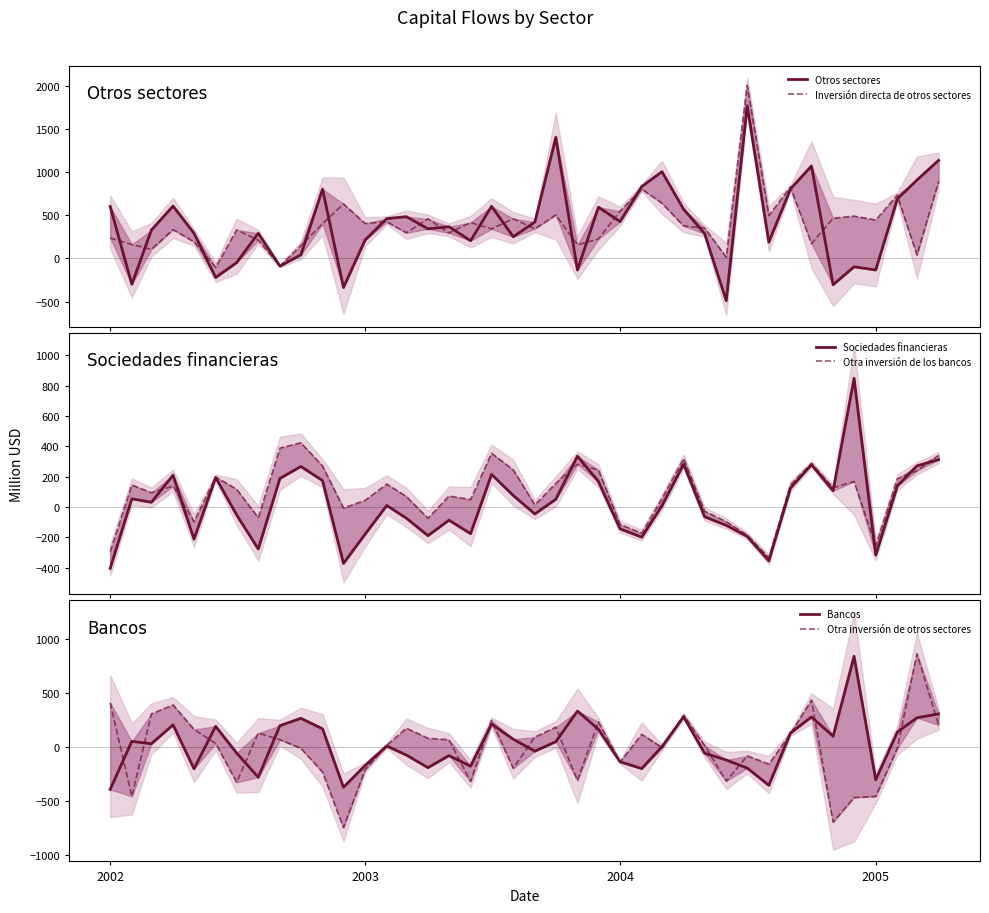

What is the sum of all Otra inversión de otros sectores values?

-514